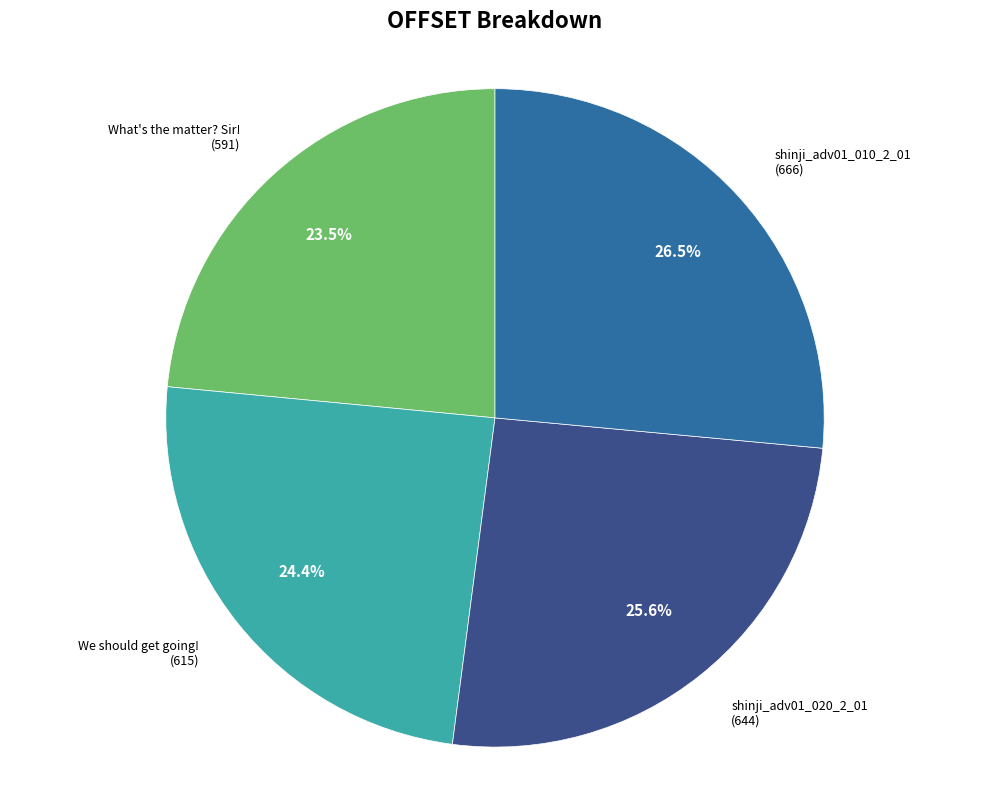

To the nearest percent, what percentage of the pie is shinji_adv01_020_2_01?

26%